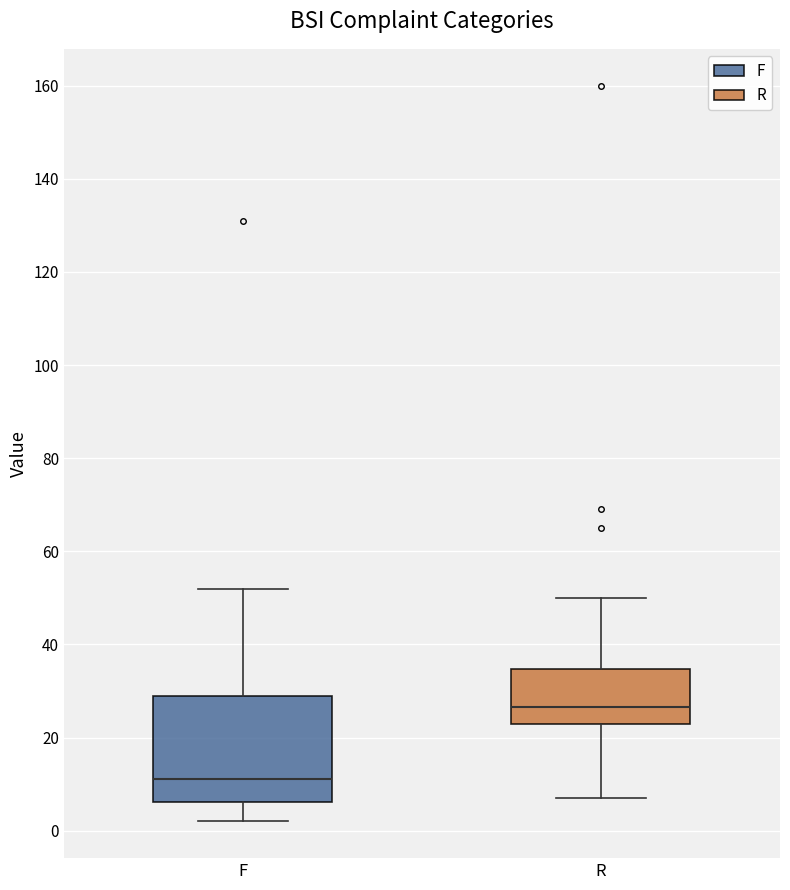

Which box is the tallest, from its lower edge to its upper edge?

F